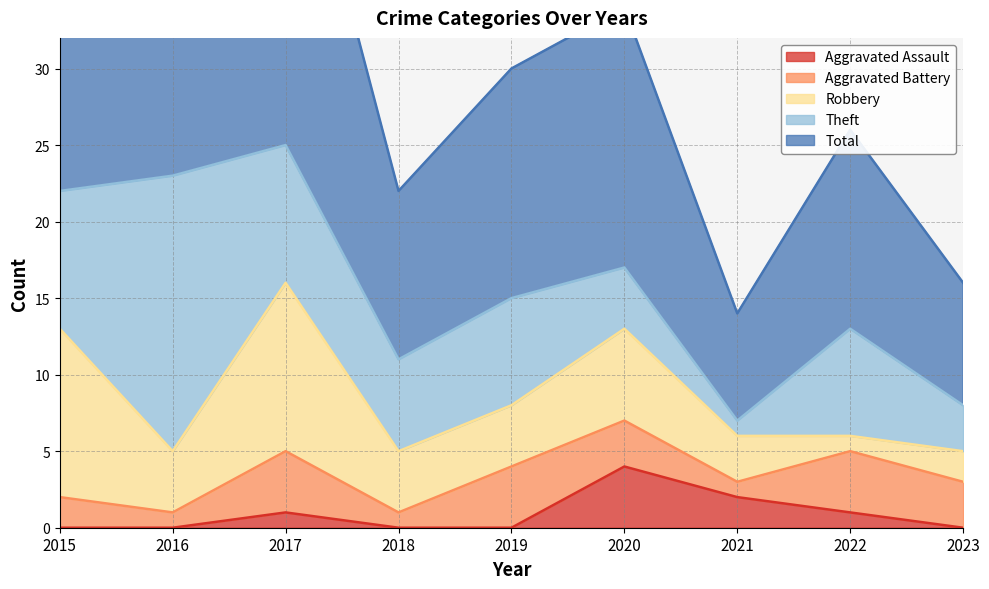

At which label does Total first exceed 15?

2015